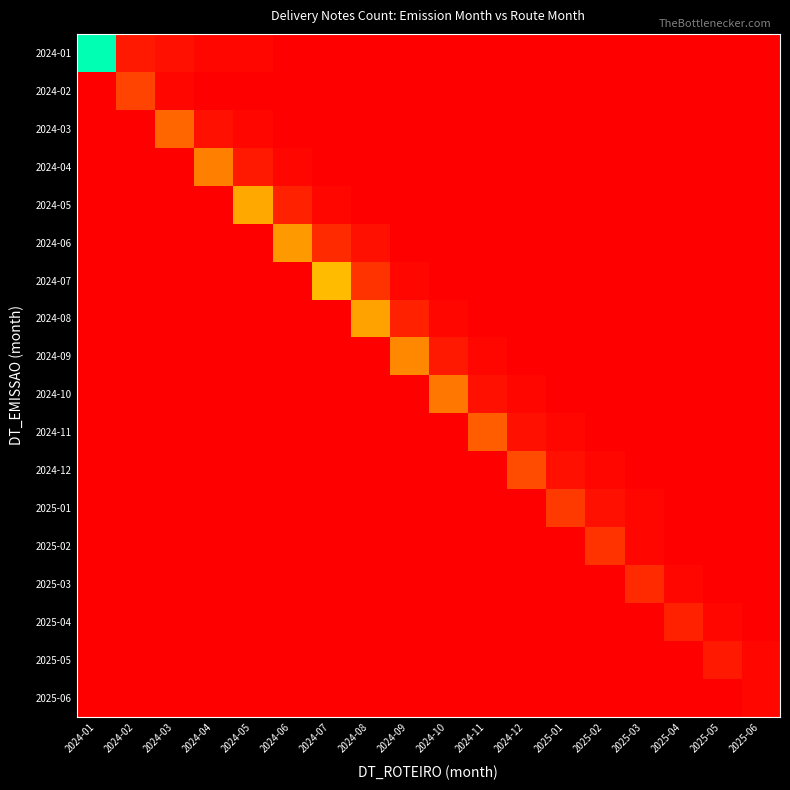

Which series has the largest range (max minus min)?

2024-01